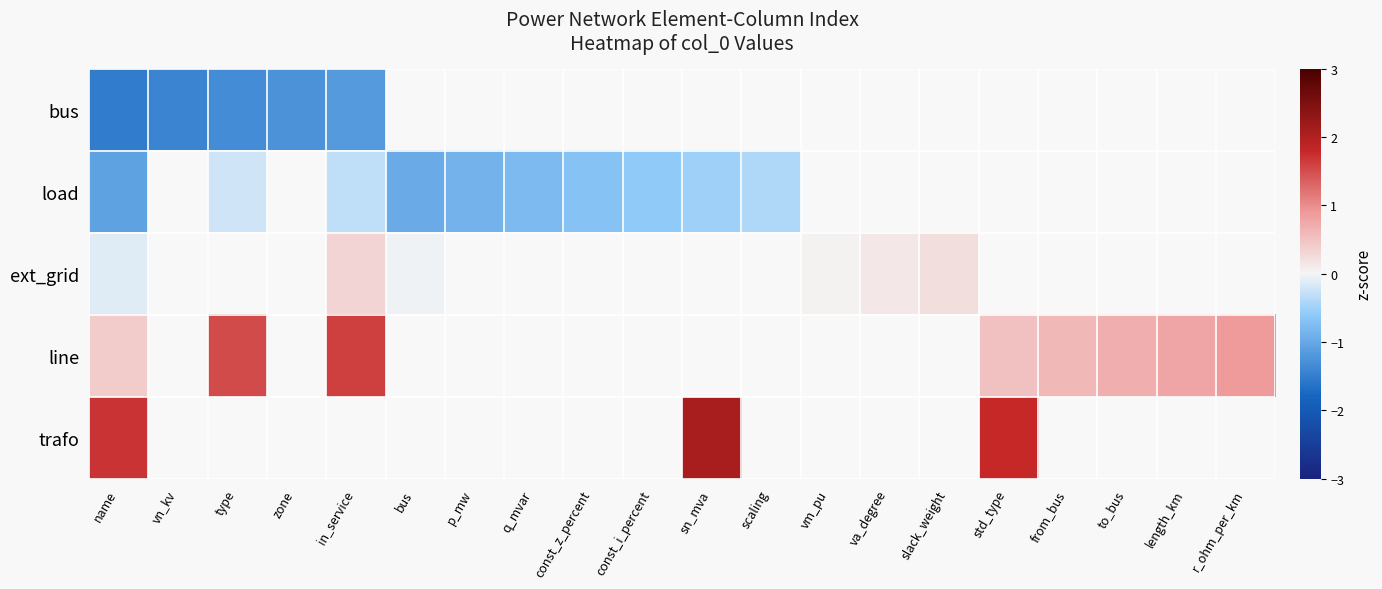

How many negative values does the row_2 series have?

2